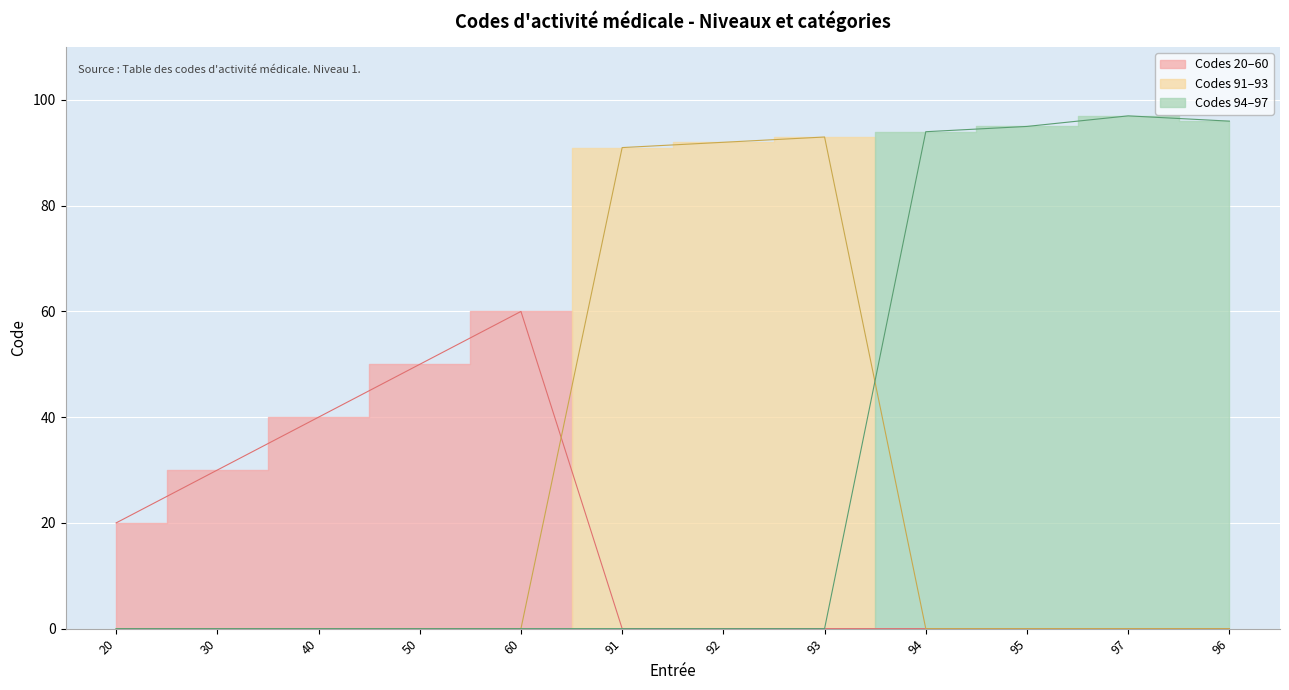

Reading right to left, what are all the values shown in this chart?

96=96	97=97	95=95	94=94	93=93	92=92	91=91	60=60	50=50	40=40	30=30	20=20